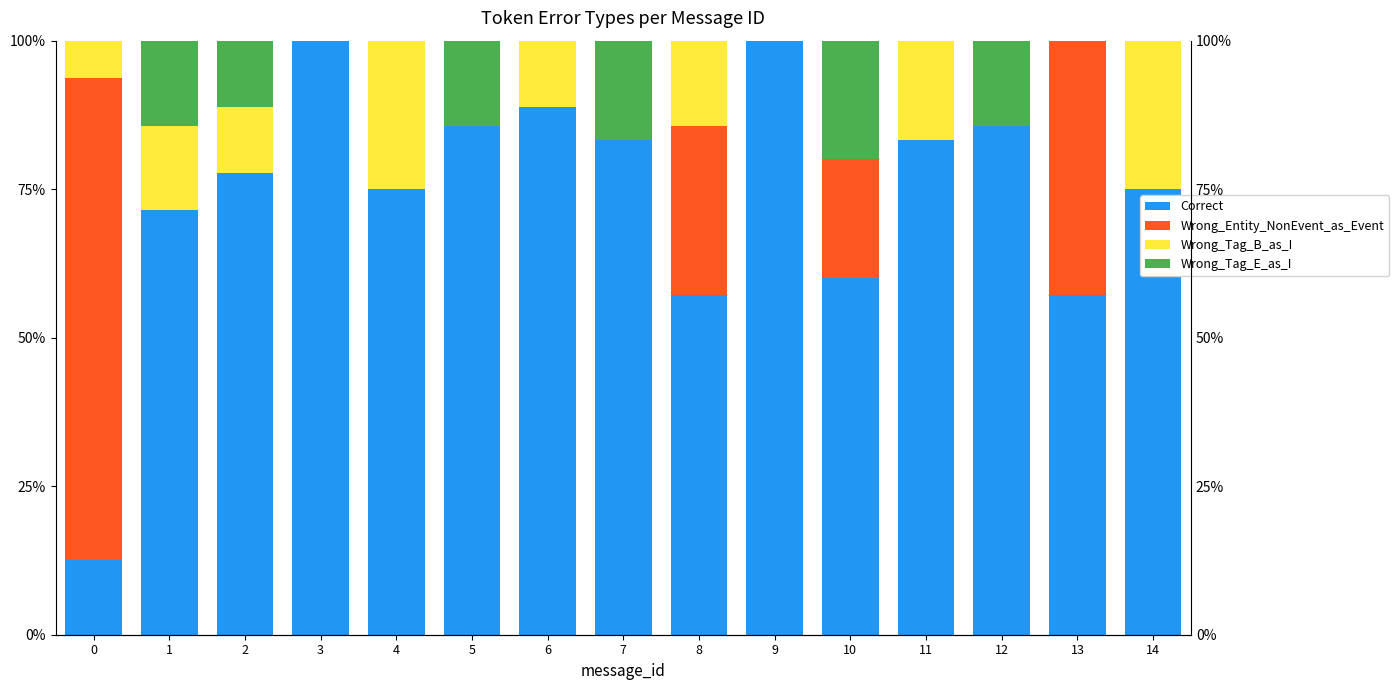

True or false: Correct has a value of 58.7 at 12.

False